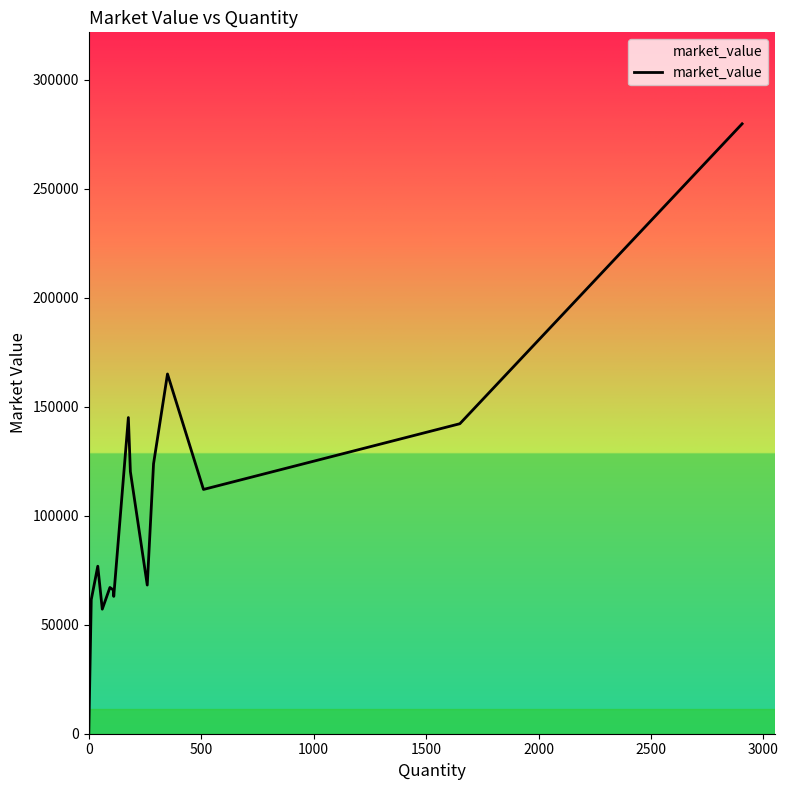

What is the sum of all values?

1547307.7